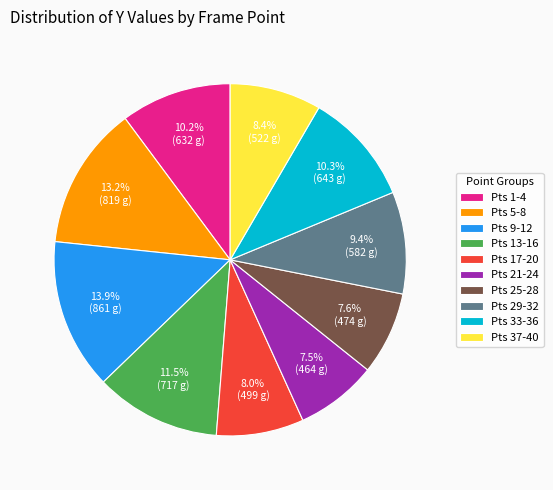

What percentage do Pts 37-40 and Pts 17-20 together represent?

16.4%